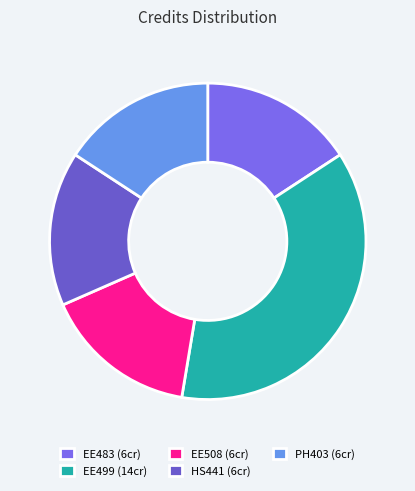

To the nearest percent, what portion does PH403 represent?

16%